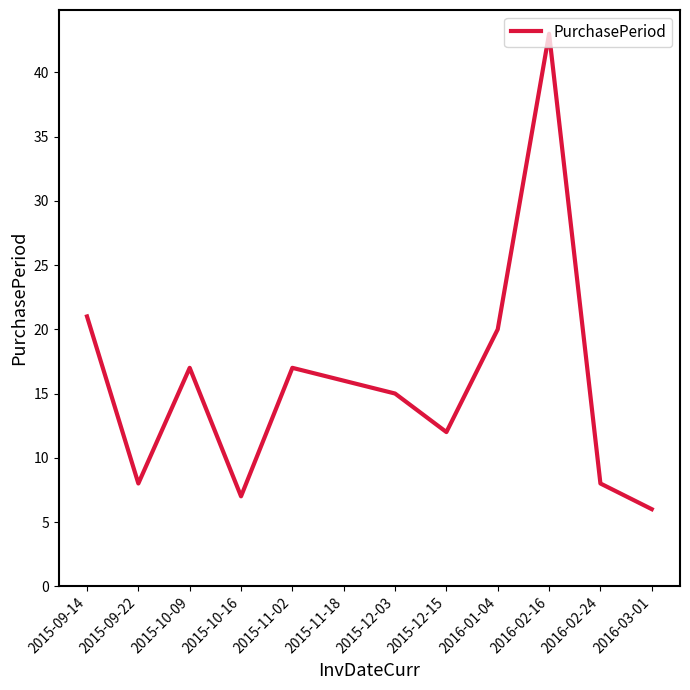

What is the sum of the values at 2016-02-24 and 2016-02-16?

51